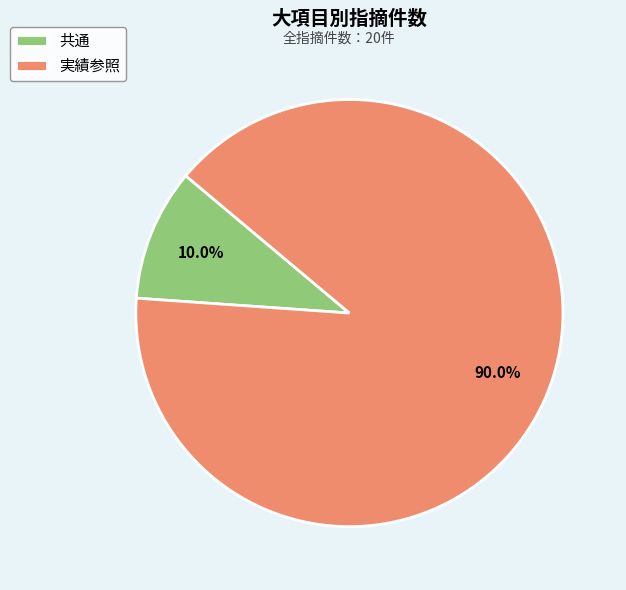

Which category accounts for the majority?

実績参照